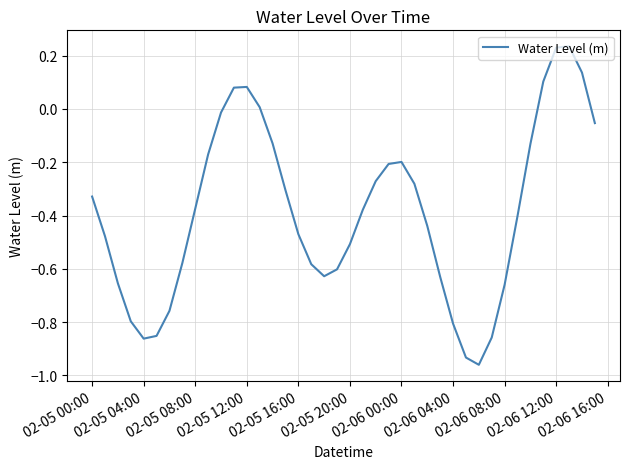

What is the difference between the maximum and minimum values?

1.2